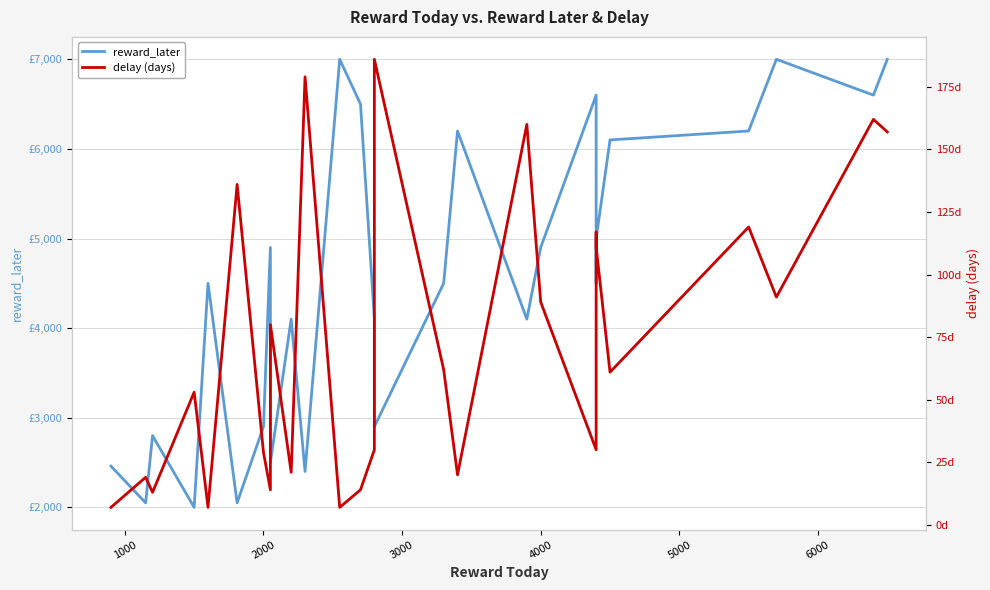

How many lines are shown in the chart?

2